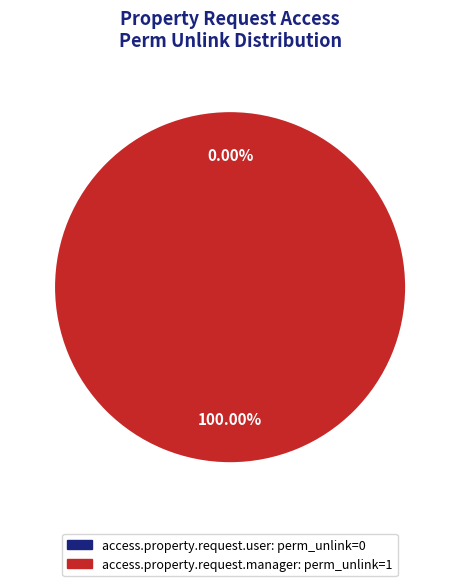

To the nearest percent, what is the combined percentage of access.property.request.user and access.property.request.manager?

100%